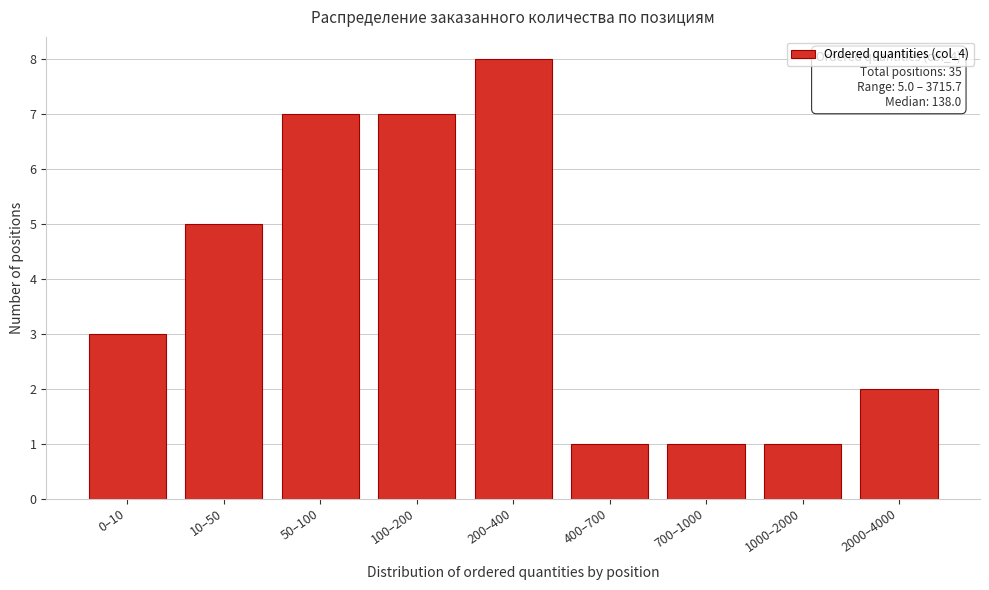

Reading left to right, what are all the values shown in this chart?

3	5	7	7	8	1	1	1	2